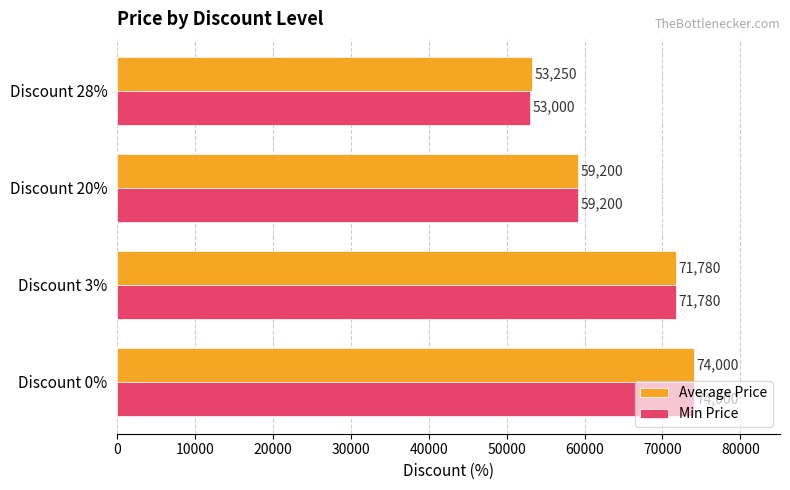

What is the average value of the Min Price series?

64495